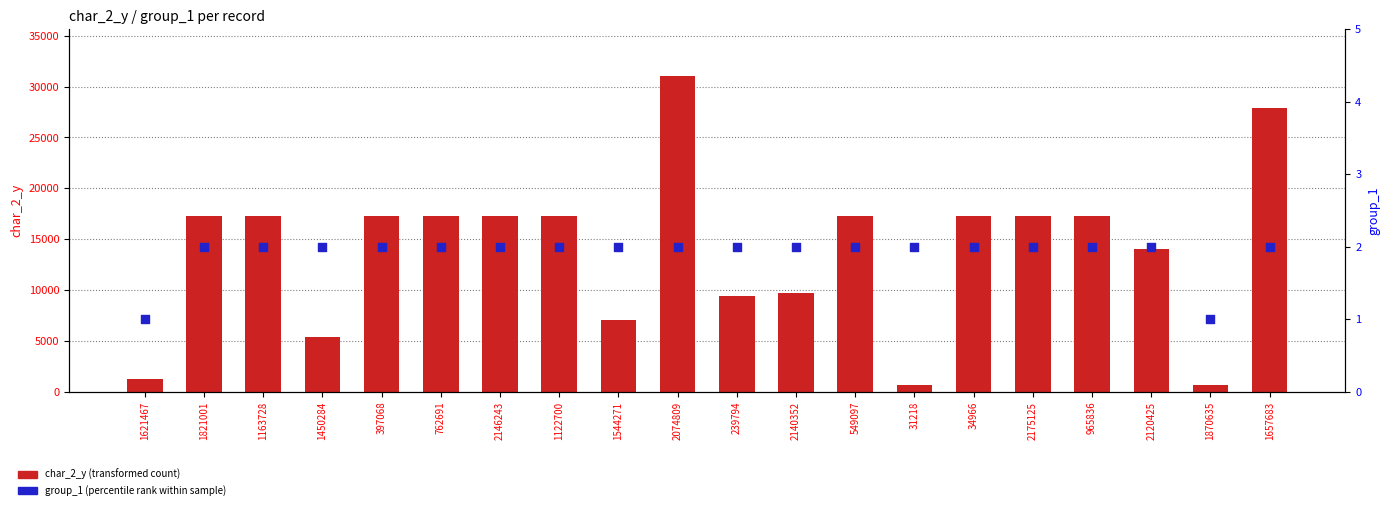

At how many categories does at least one series exceed 308?

20